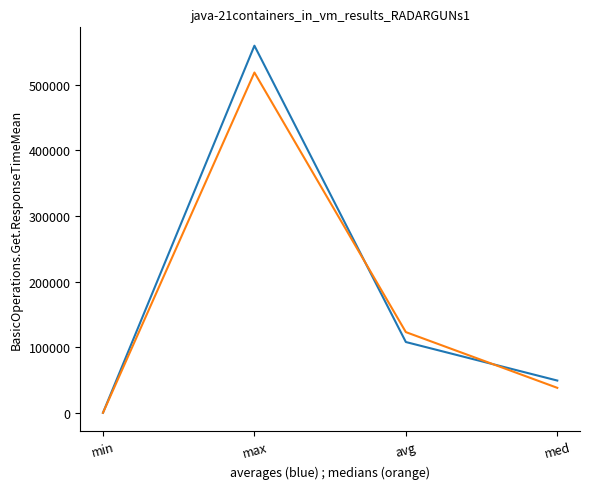

What is the difference between the highest and lowest values at min?

49.0